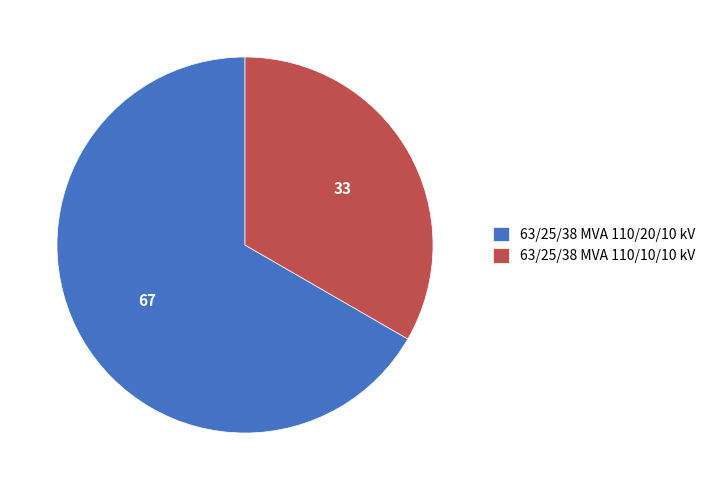

Combined, do 63/25/38 MVA 110/10/10 kV and 63/25/38 MVA 110/20/10 kV account for over 50%?

Yes